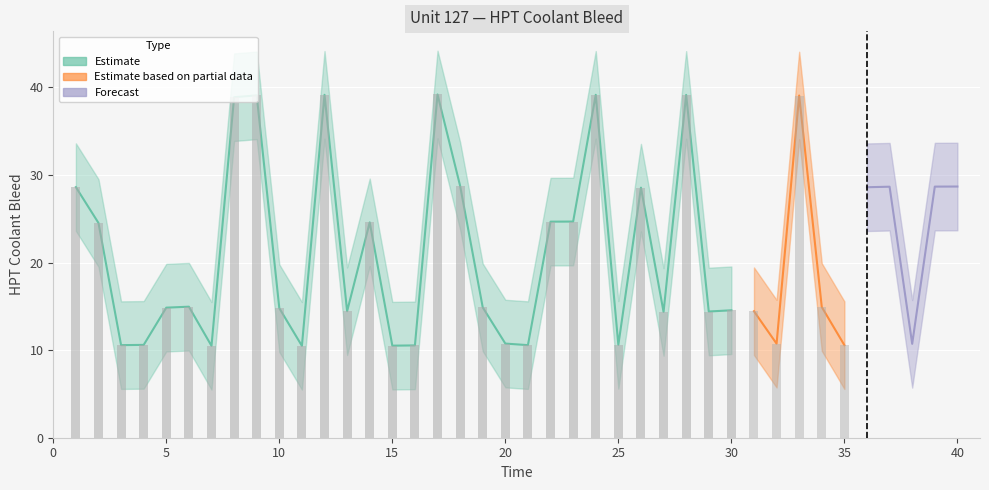

Where does the HPT Coolant Bleed Lower series first go above 9?

1